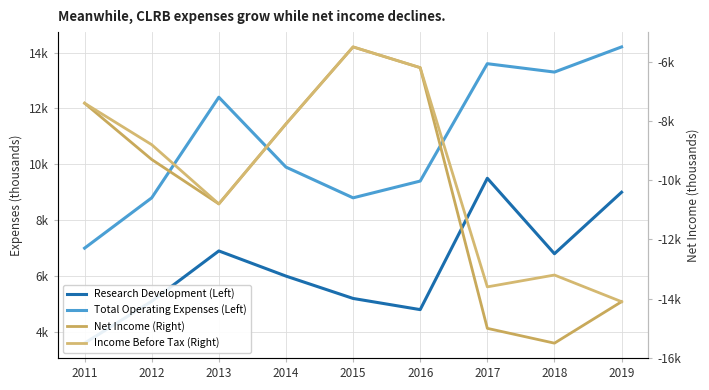

What is the minimum value for Total Operating Expenses (Left)?

7000